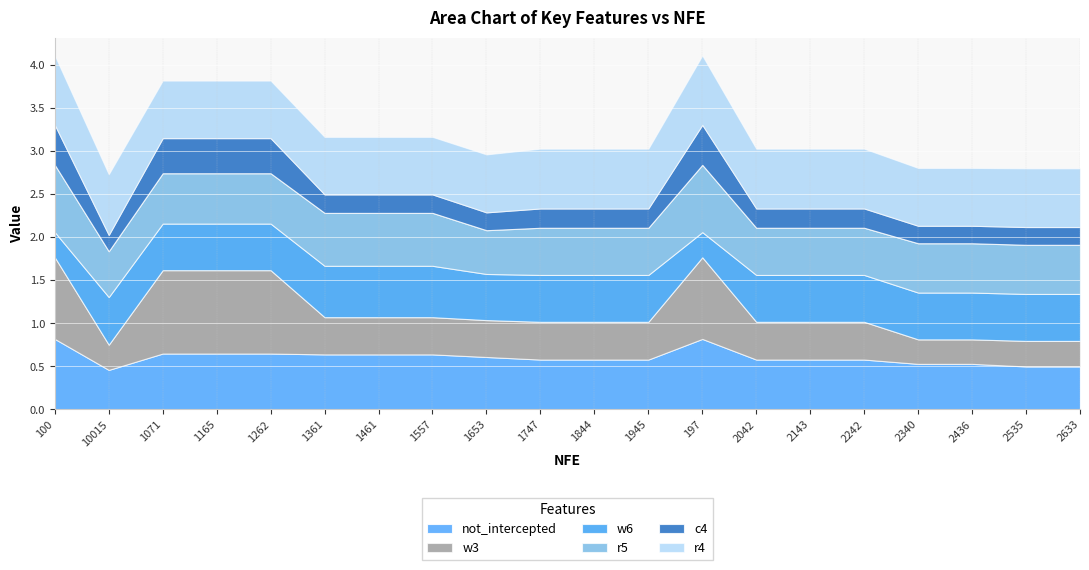

At which category does r5 reach its first local peak?

197